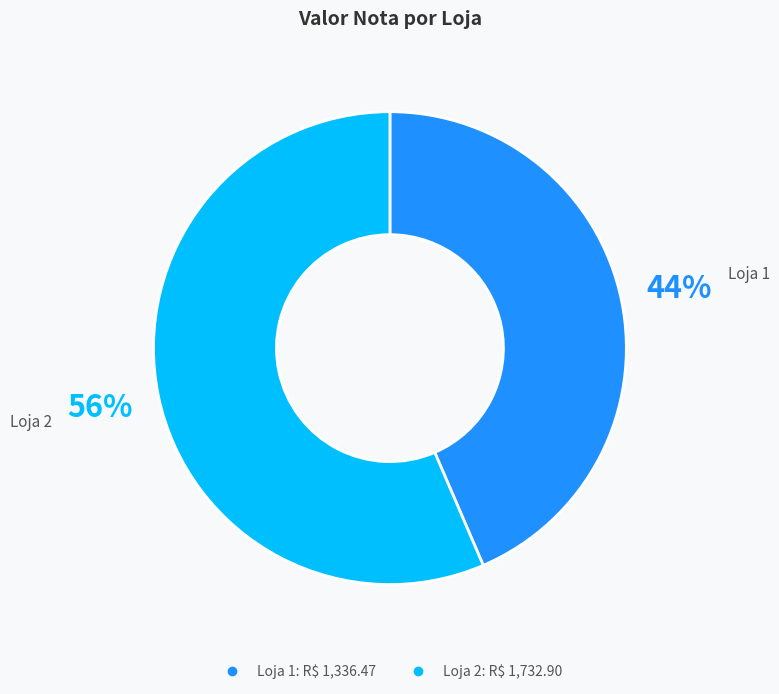

To the nearest percent, what is the average slice percentage?

50%